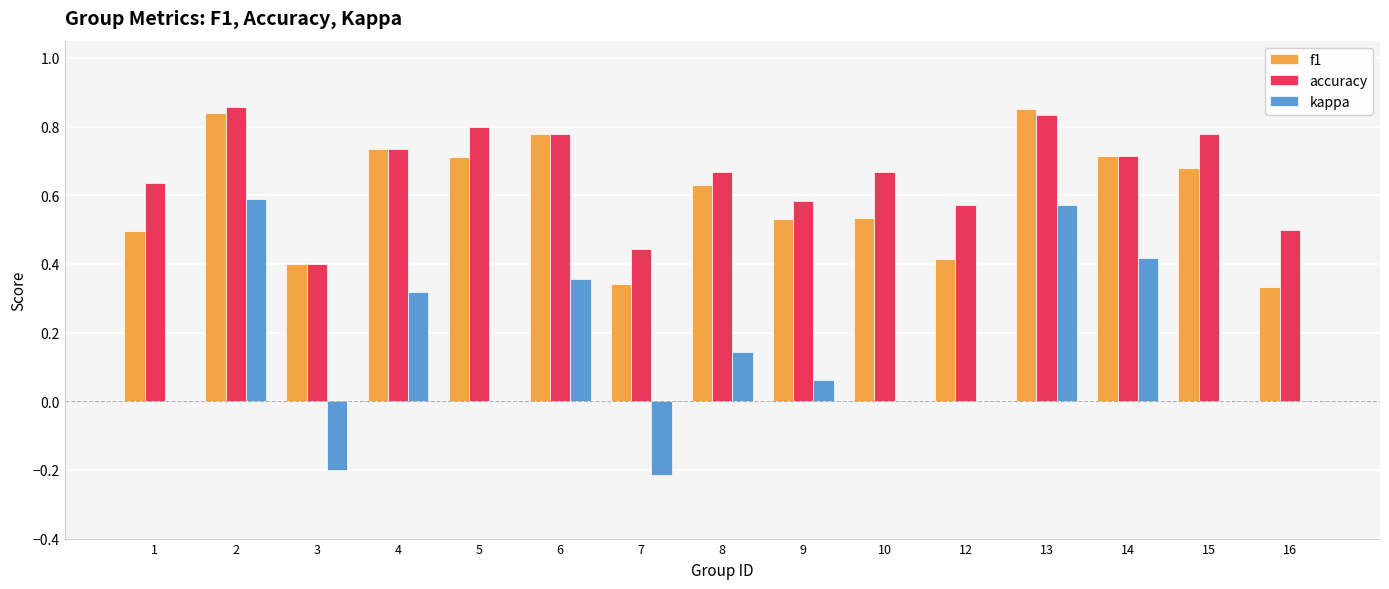

Which series has the largest total across all categories?

accuracy